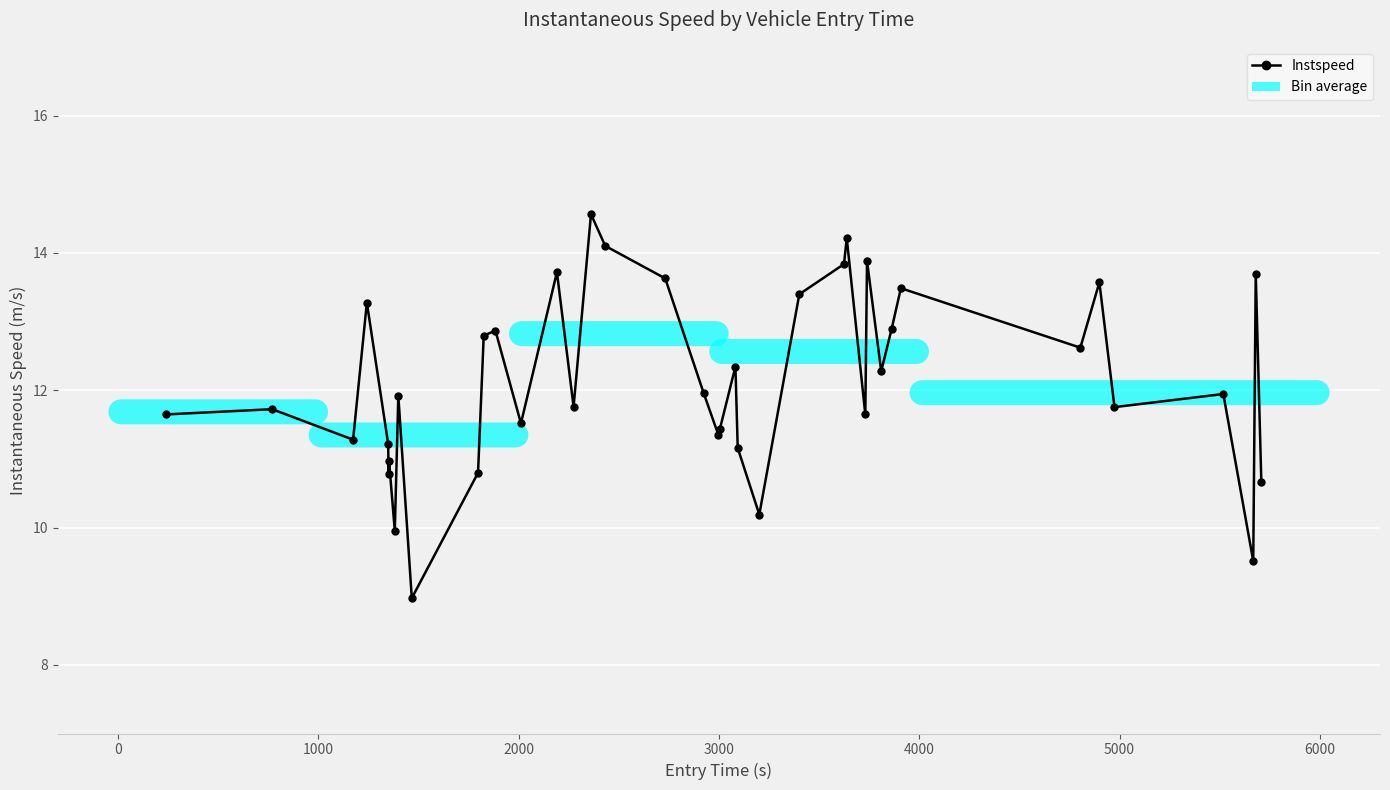

True or false: the data has more than 2 interior local peaks.

True